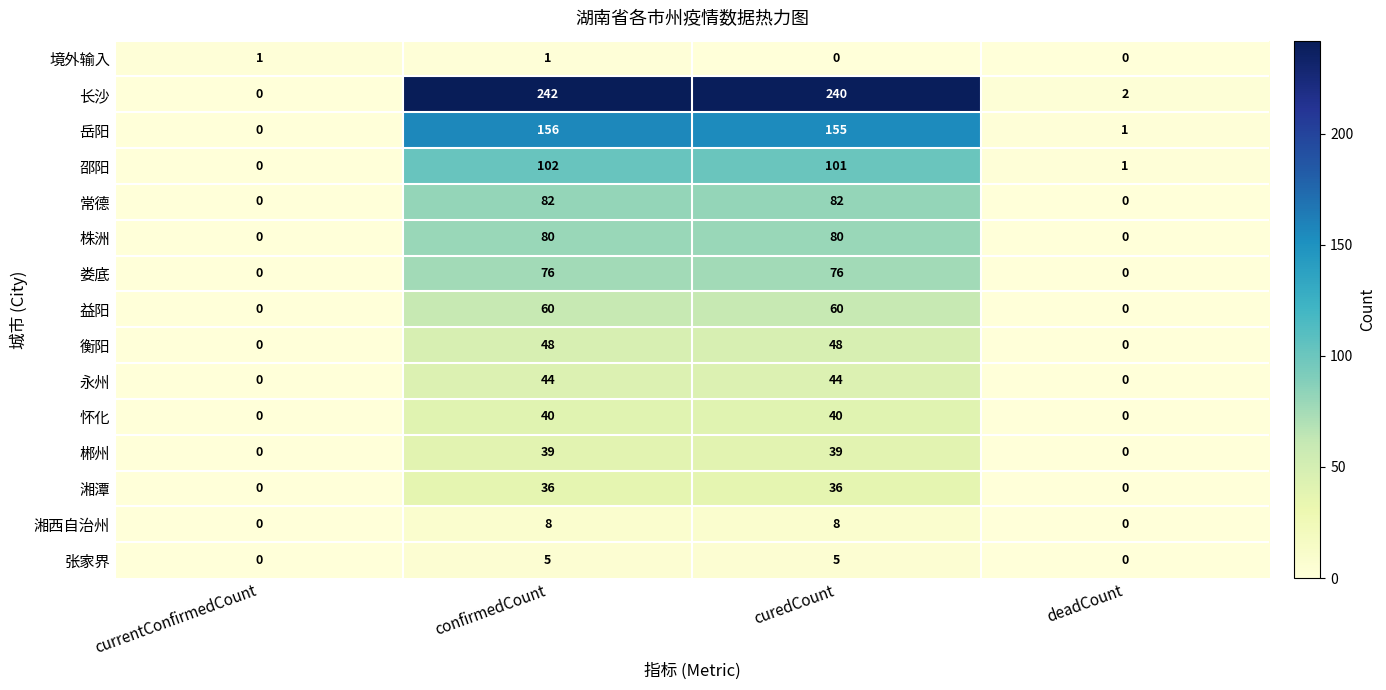

What is the total value across all series at currentConfirmedCount?

1